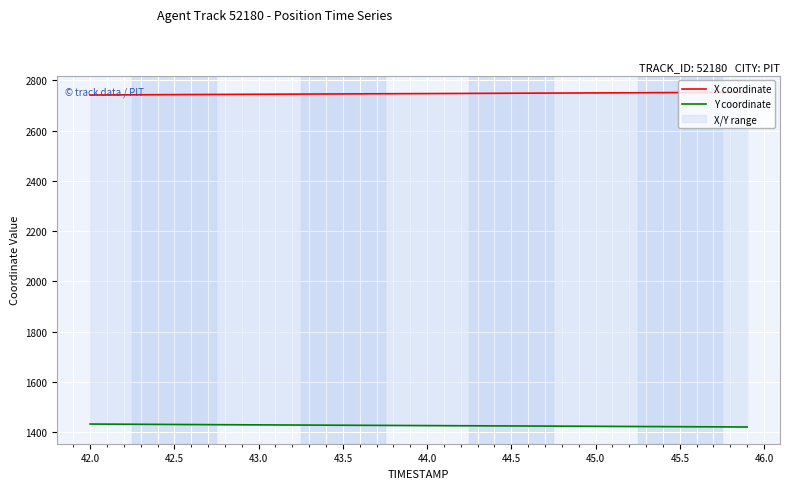

Which series has the widest spread of values?

Y coordinate